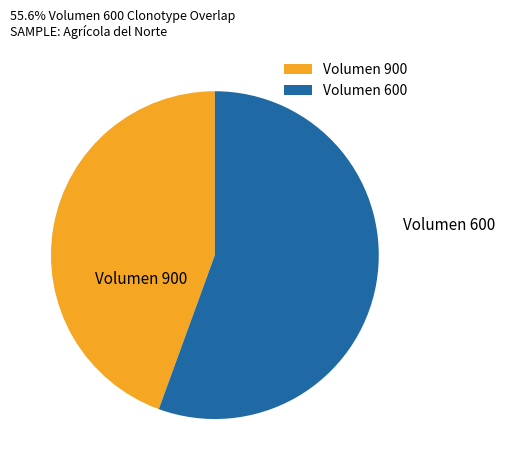

Which has a higher value, Volumen 600 or Volumen 900?

Volumen 600